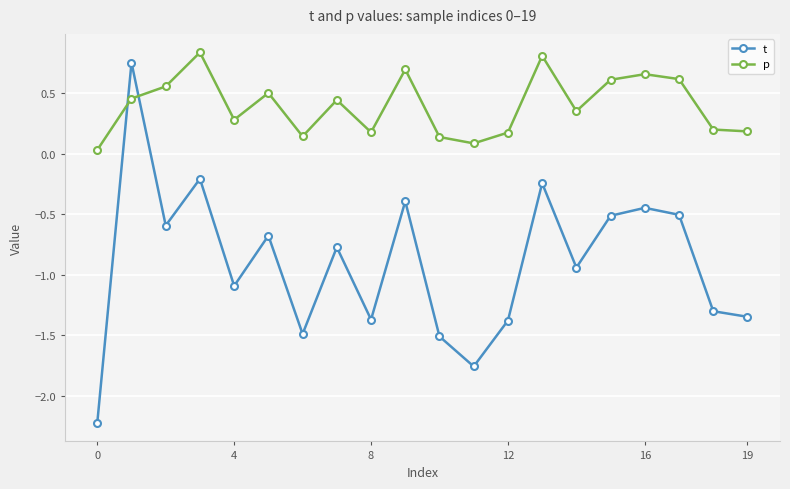

True or false: t and p cross at least once.

True